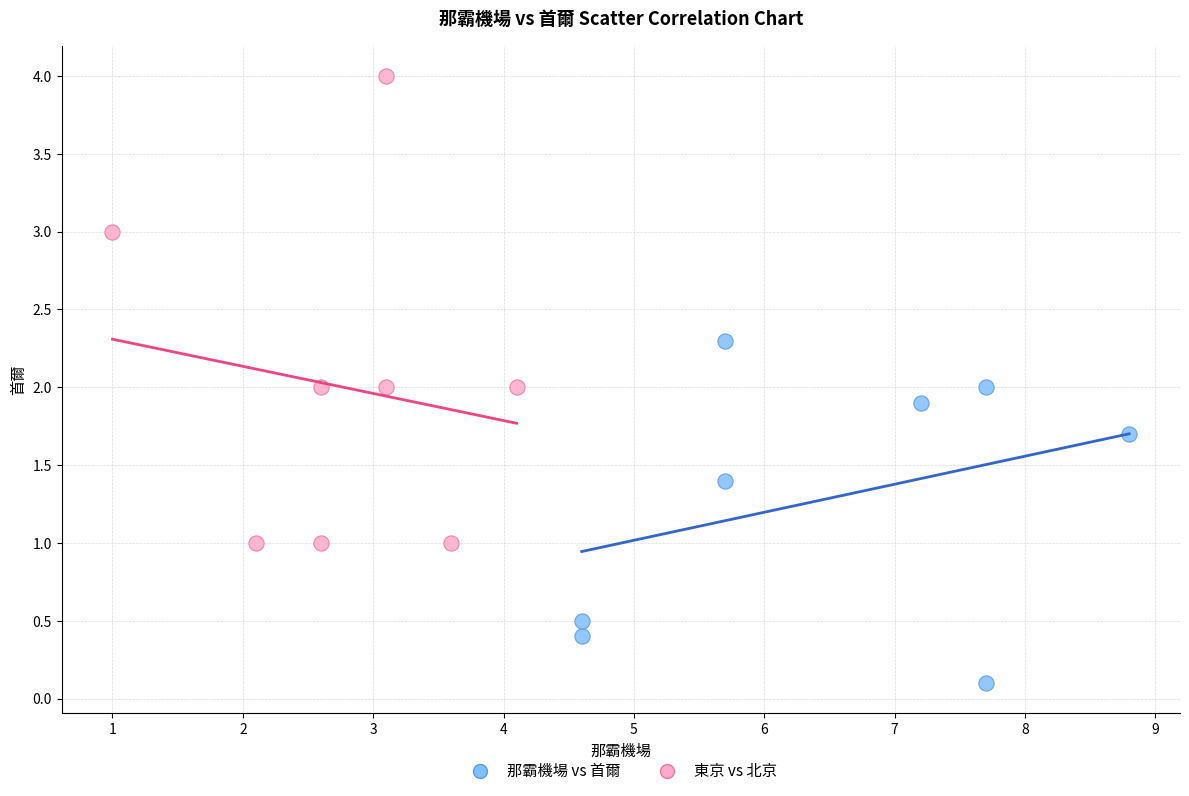

What are all the series names shown in the legend?

那霸機場 vs 首爾, 東京 vs 北京